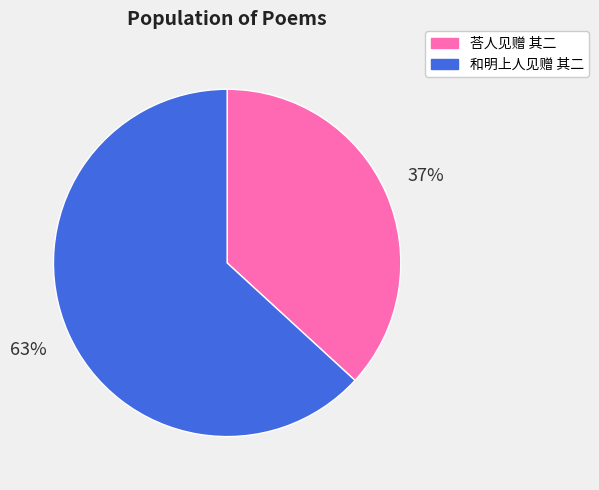

Which category has the biggest portion of the pie?

和明上人见赠 其二